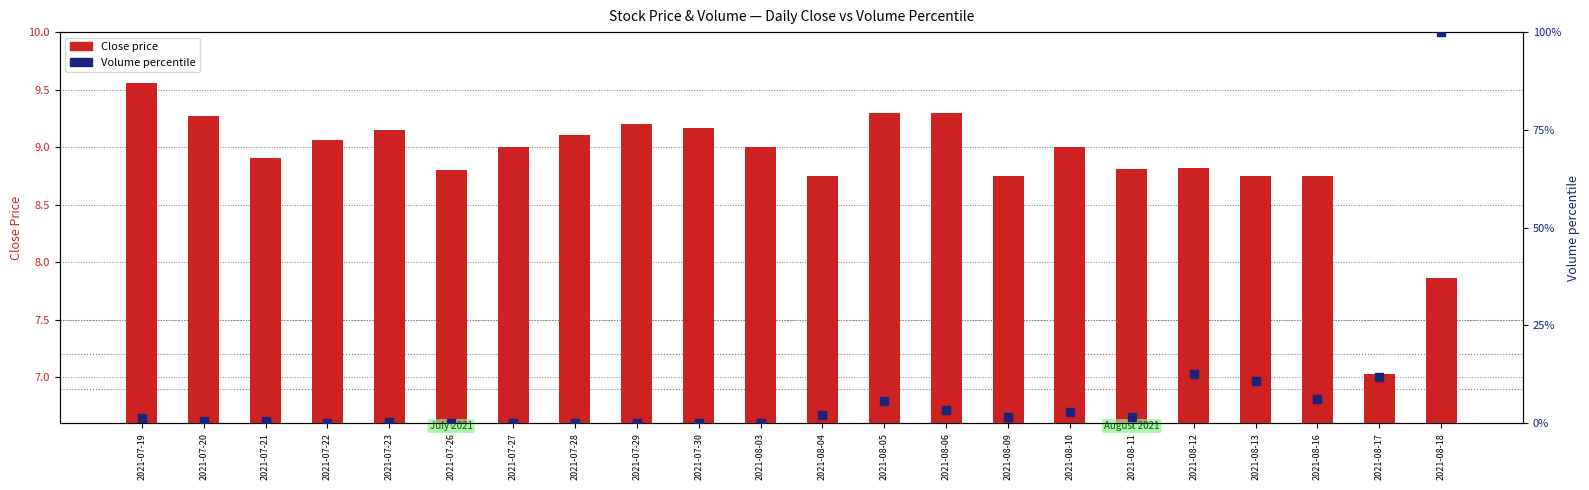

Which series contains the lowest Y value?

Volume percentile